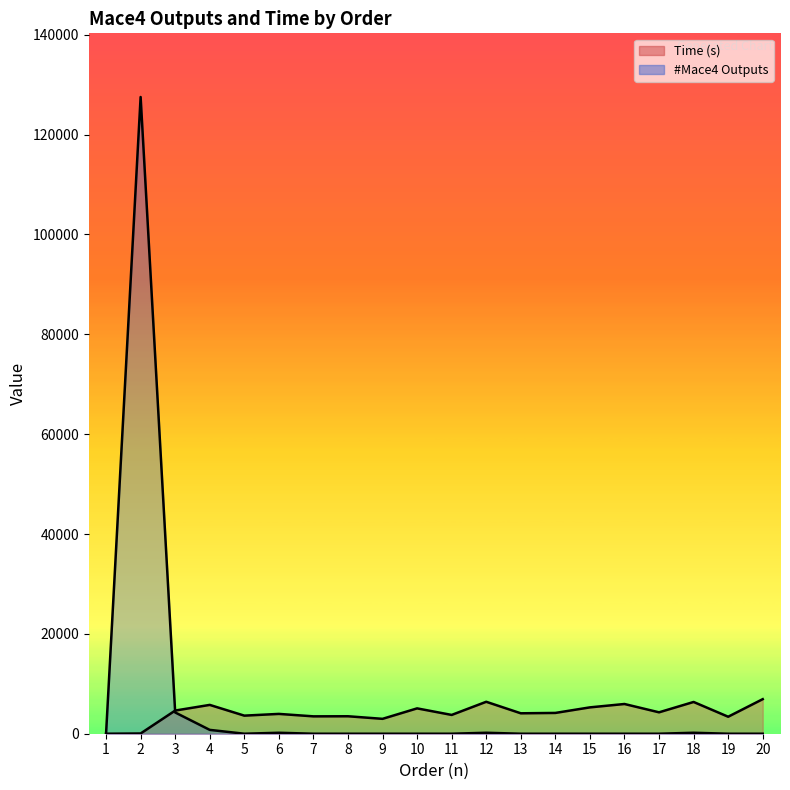

What is the average value of the Time (s) series?

4185